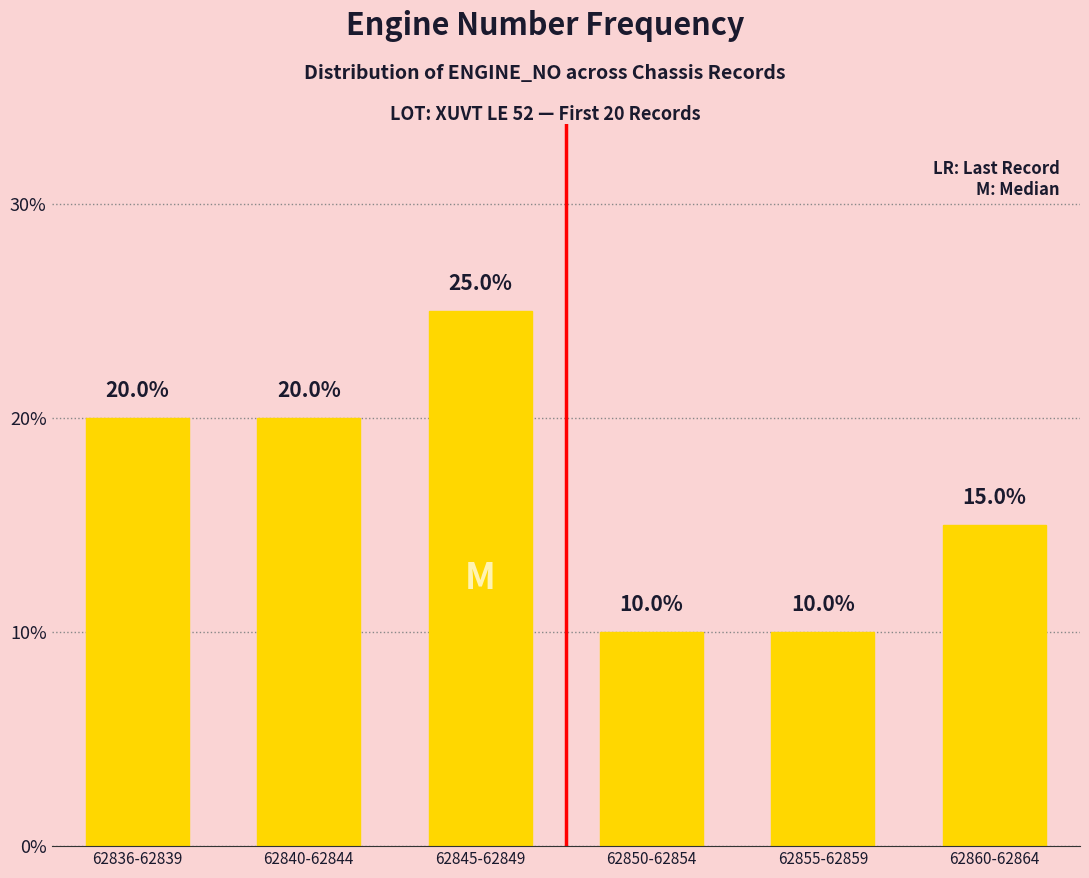

List the labels in order of value, smallest first.

62850-62854, 62855-62859, 62860-62864, 62836-62839, 62840-62844, 62845-62849